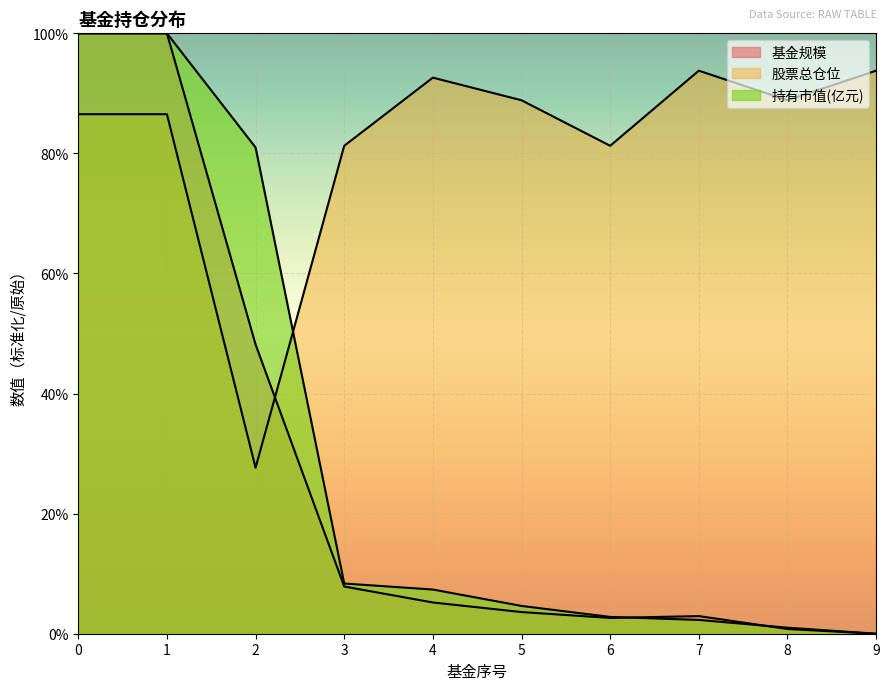

In 股票总仓位, how many points are lower than both neighbors (excluding endpoints)?

3